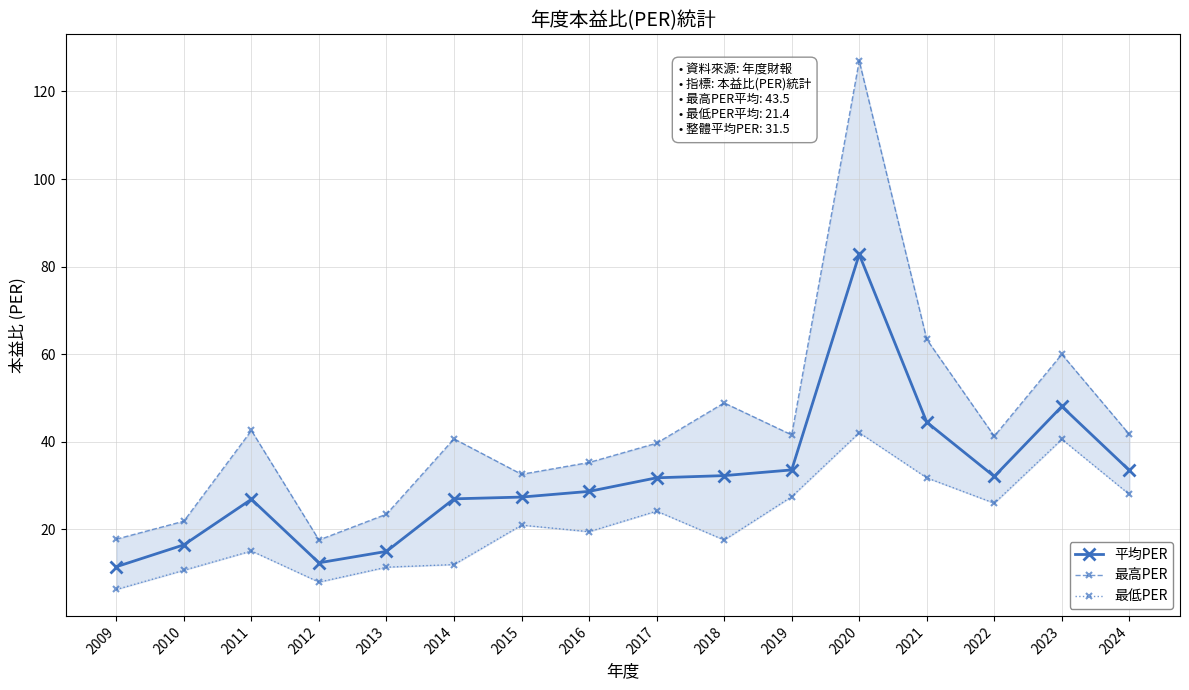

How many data points in 最高PER are above 41?

8